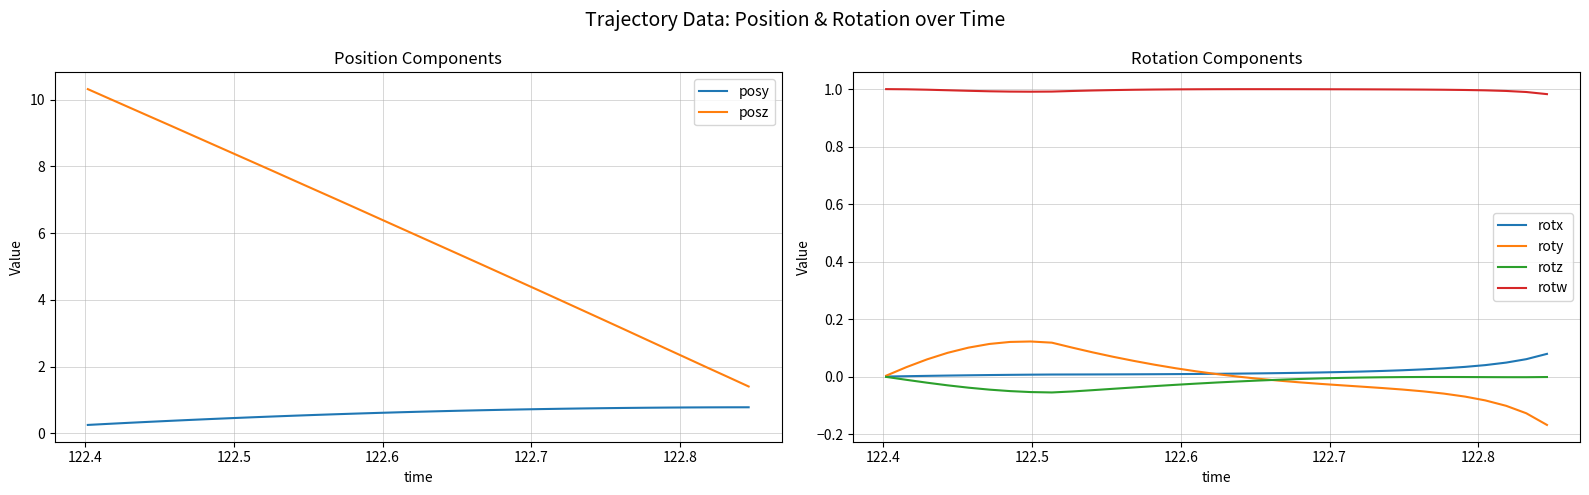

True or false: rotx and rotw cross at least once.

False